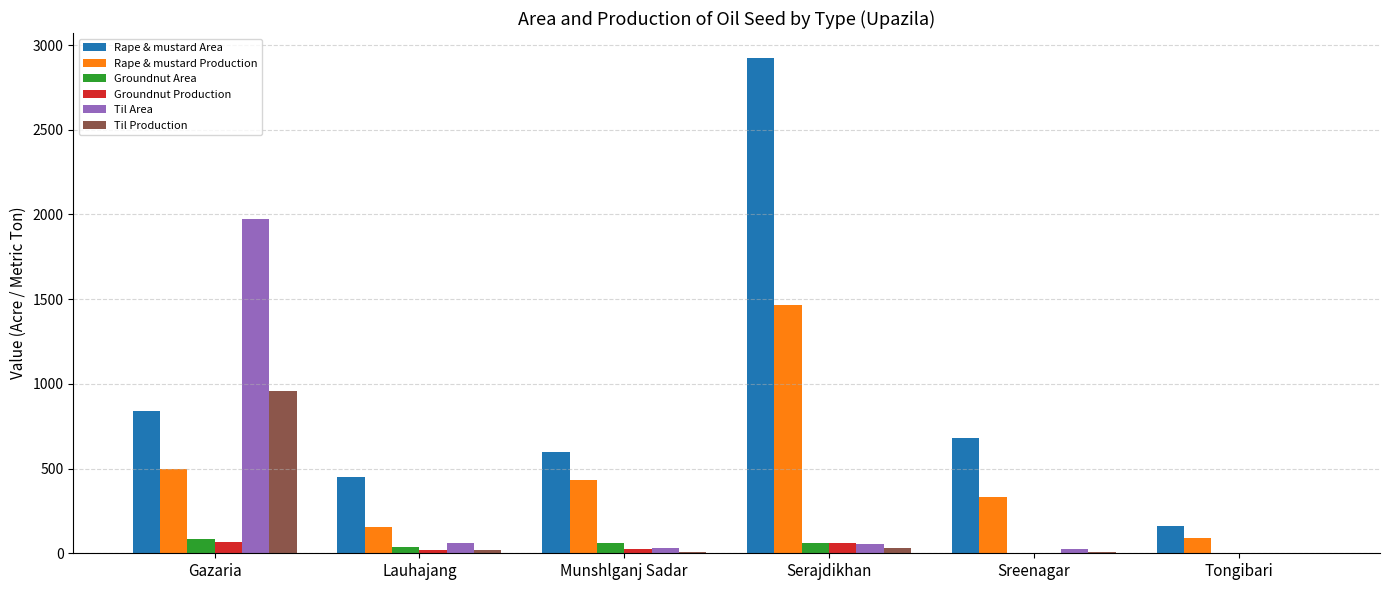

Which series has the widest spread of values?

Rape & mustard Area